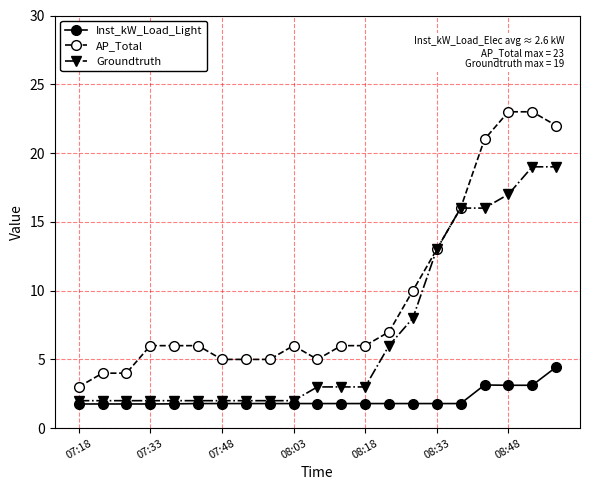

What are all the series names shown in the legend?

Inst_kW_Load_Light, AP_Total, Groundtruth